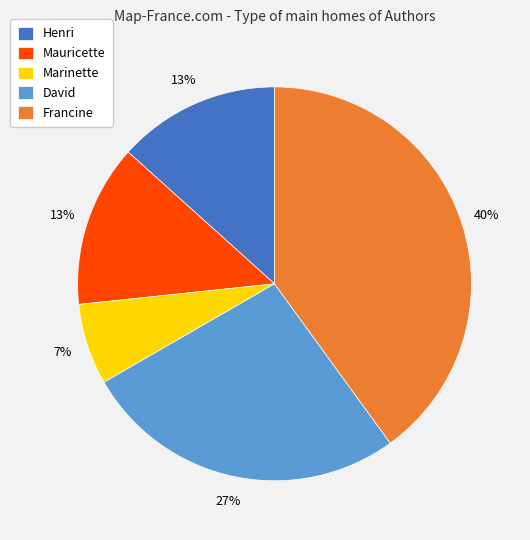

Is it true that Henri is 13% of the pie?

True